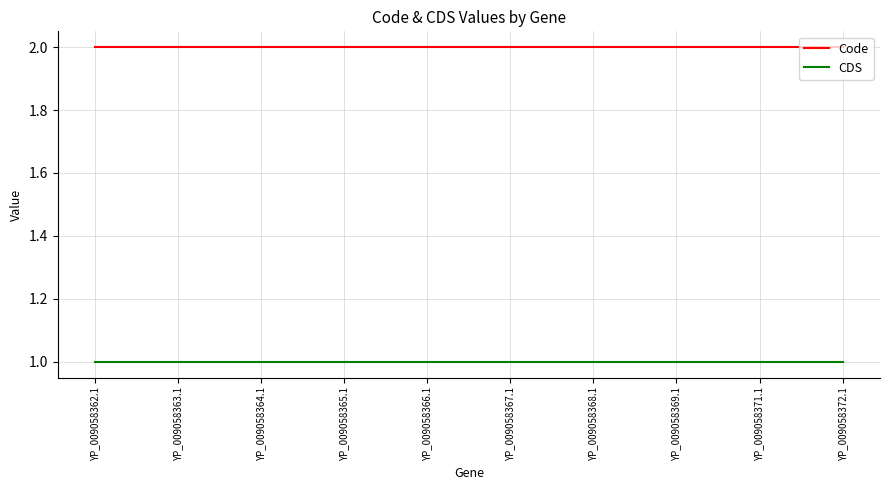

What position from the right is YP_009058369.1?

3